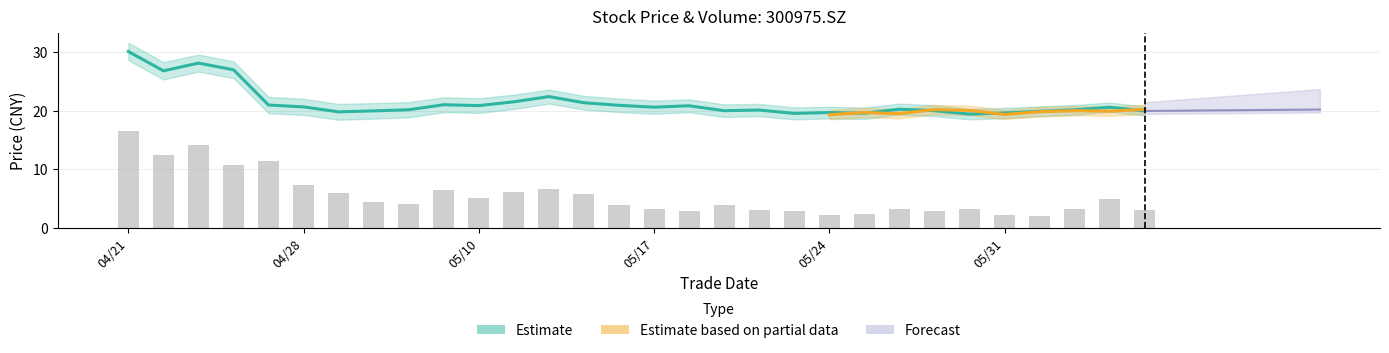

What is the change in value from 20 to 29?

+0.9